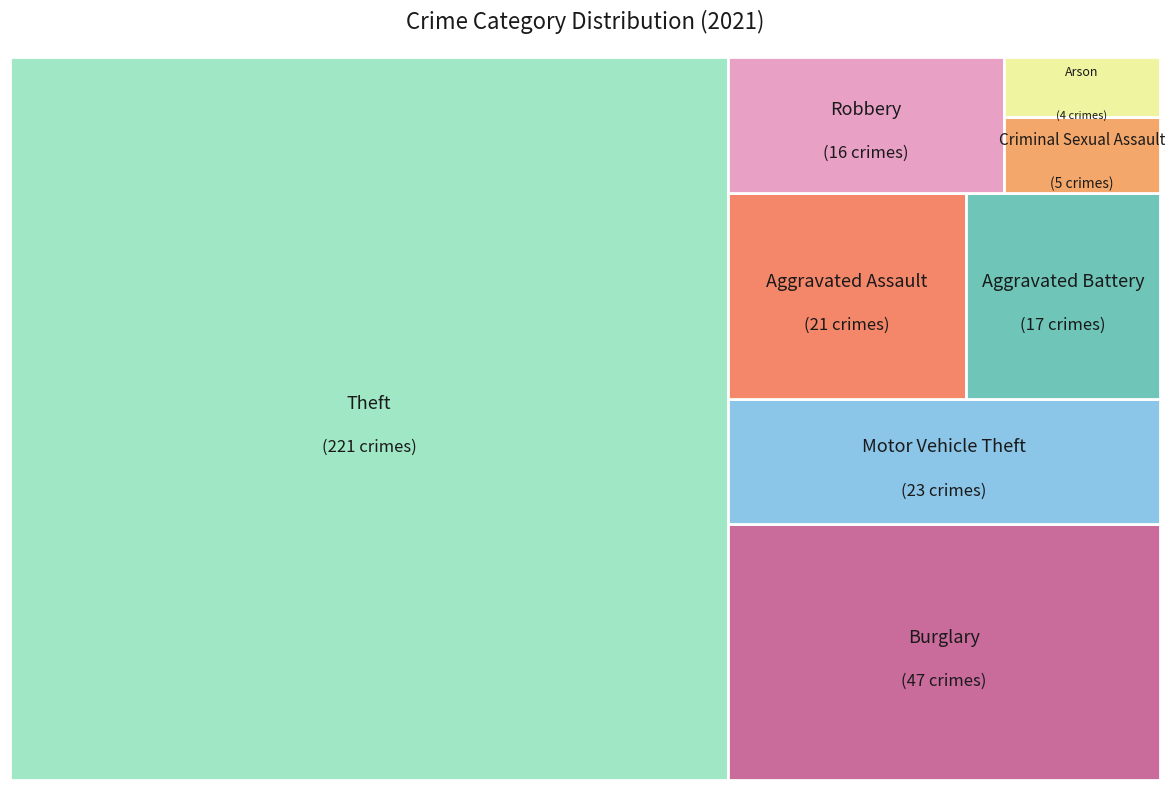

What is the ratio of the value at Criminal Sexual Assault to the value at Aggravated Assault?

0.2